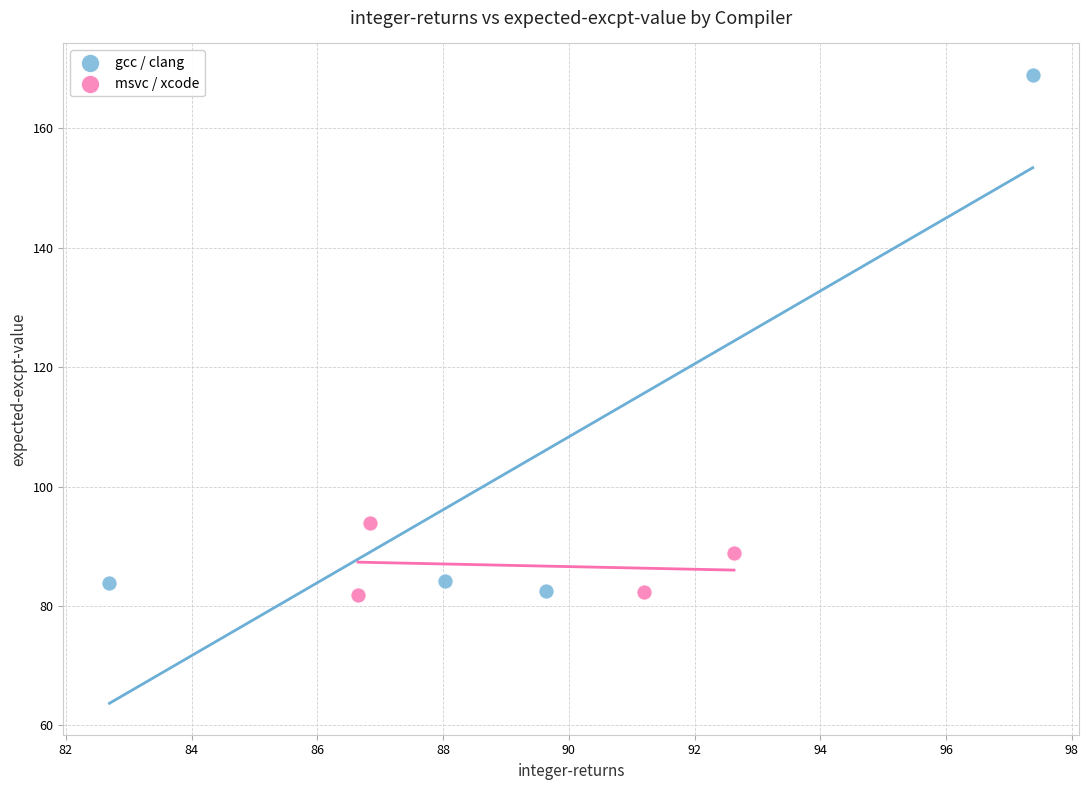

Which series has the widest spread of Y values?

gcc / clang